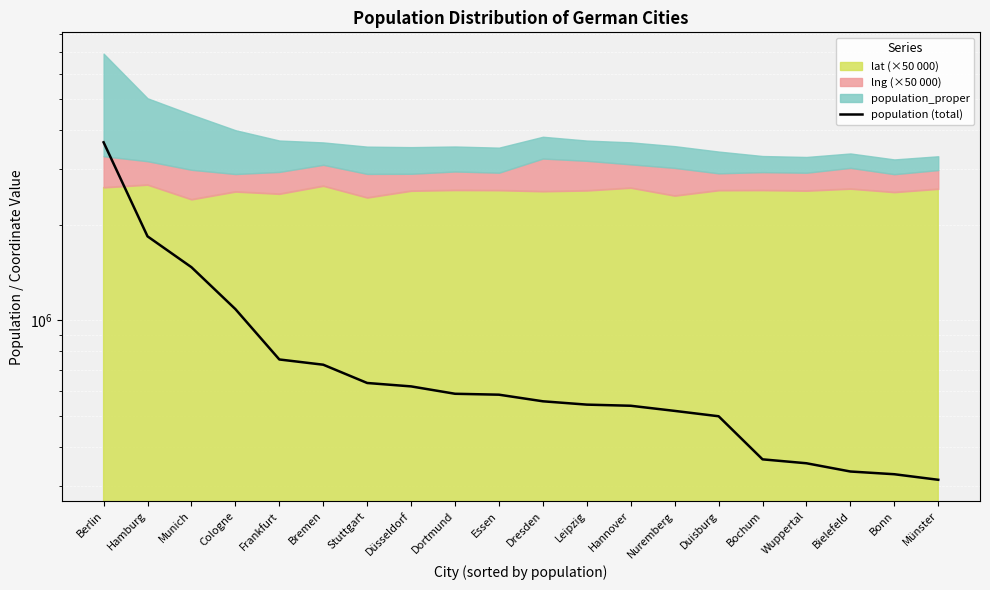

Is it true that the value at Münster is 314319?

True